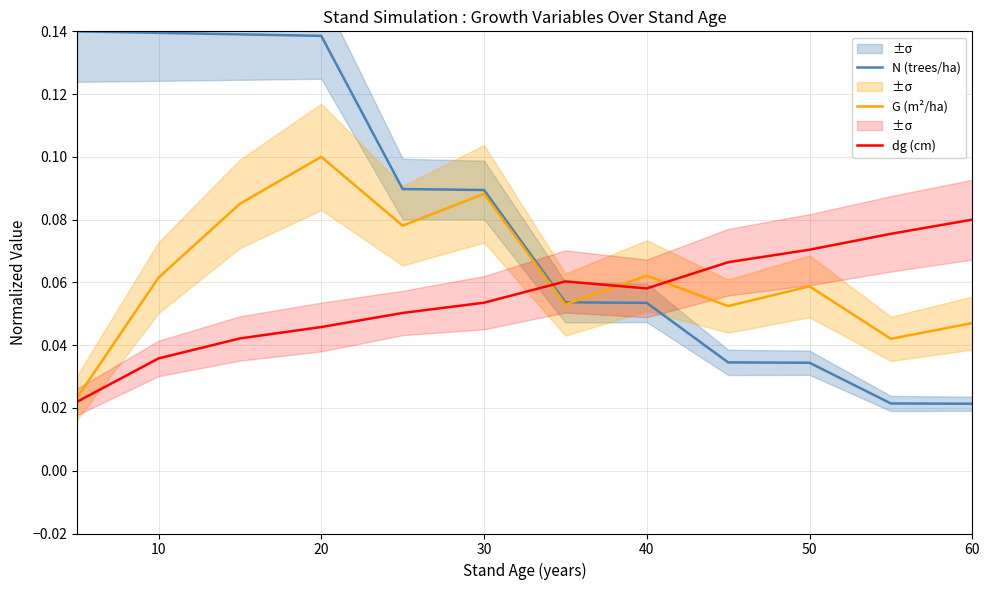

How many times do G (m²/ha) and dg (cm) cross each other?

3